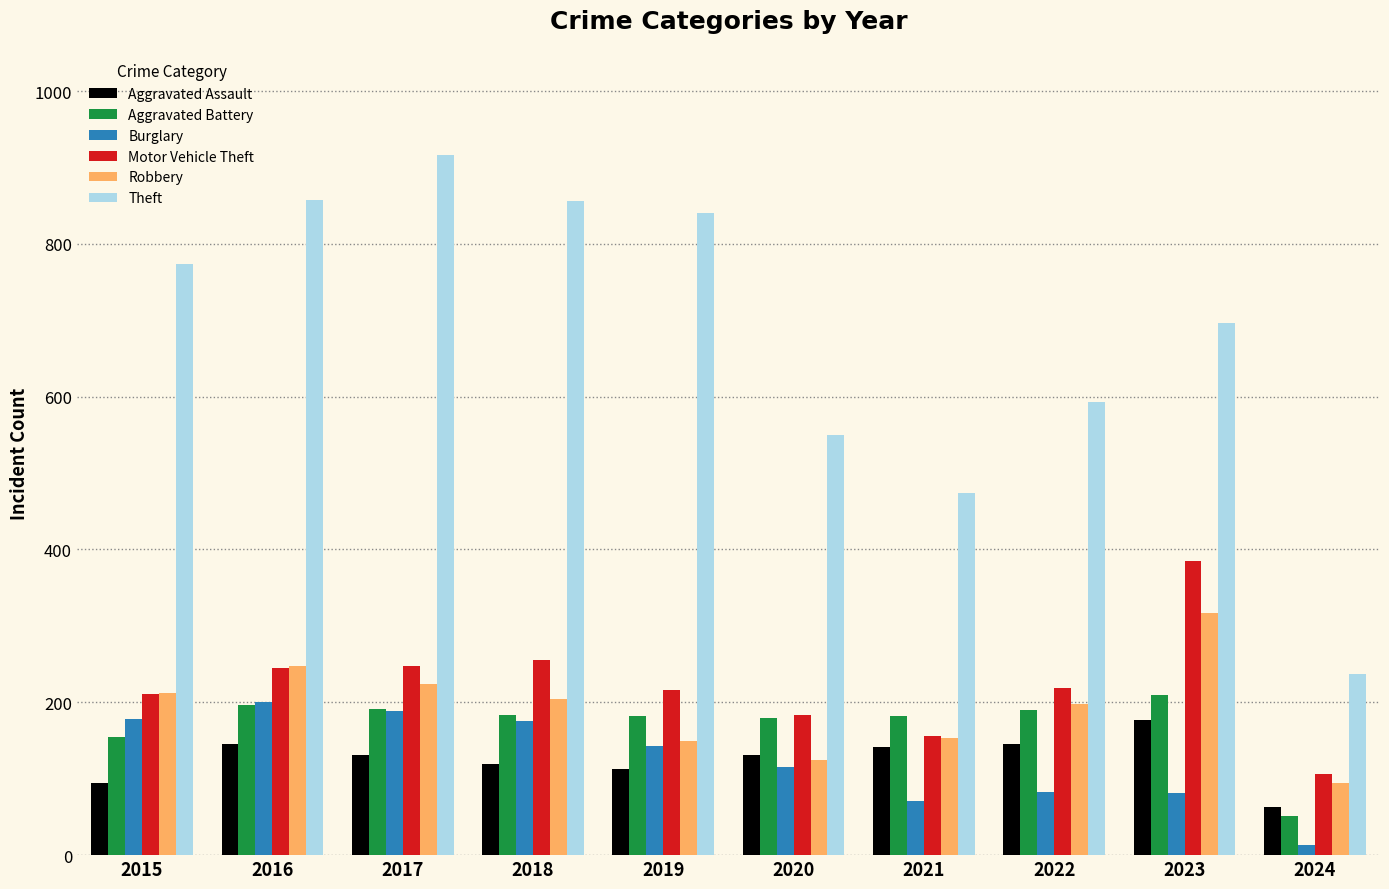

What is the sum of all Burglary values?

1249